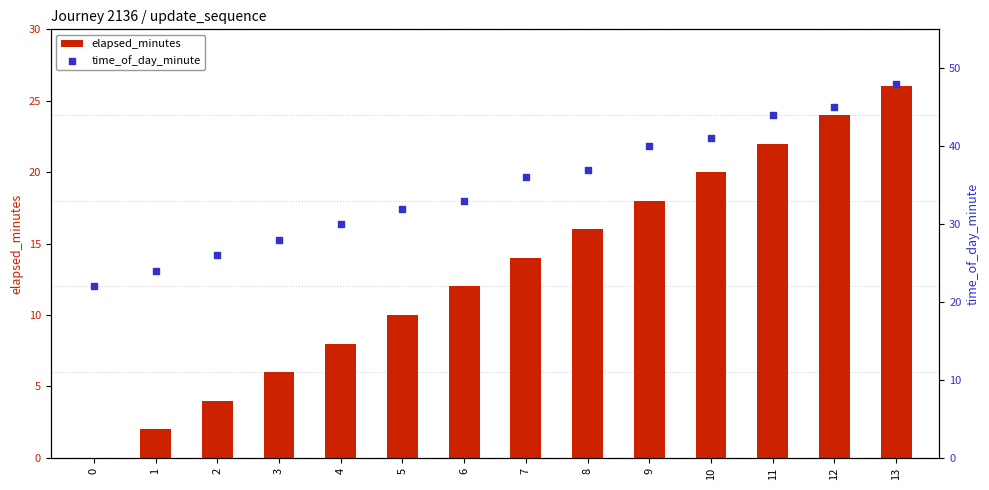

What is the total value across all series at 7?

50